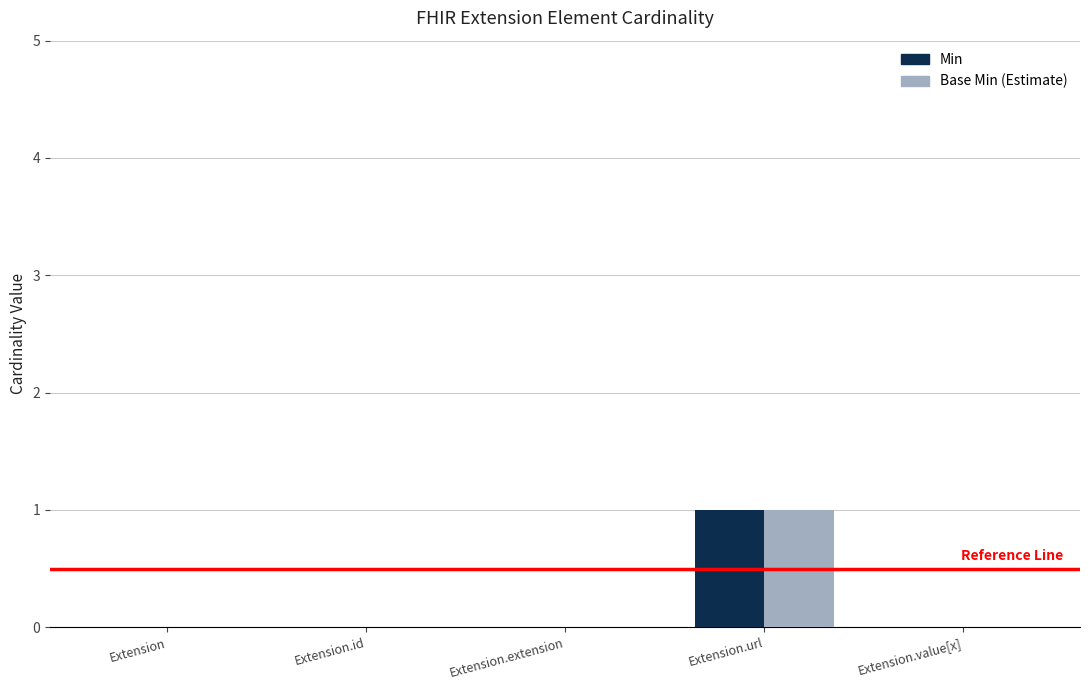

Which category has the highest value across all series?

Extension.url